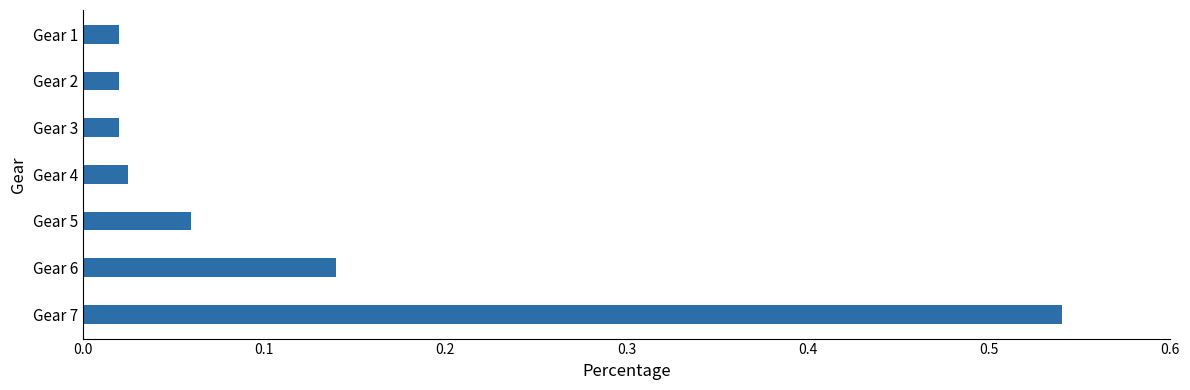

Between Gear 1 and Gear 6, which is larger?

Gear 6